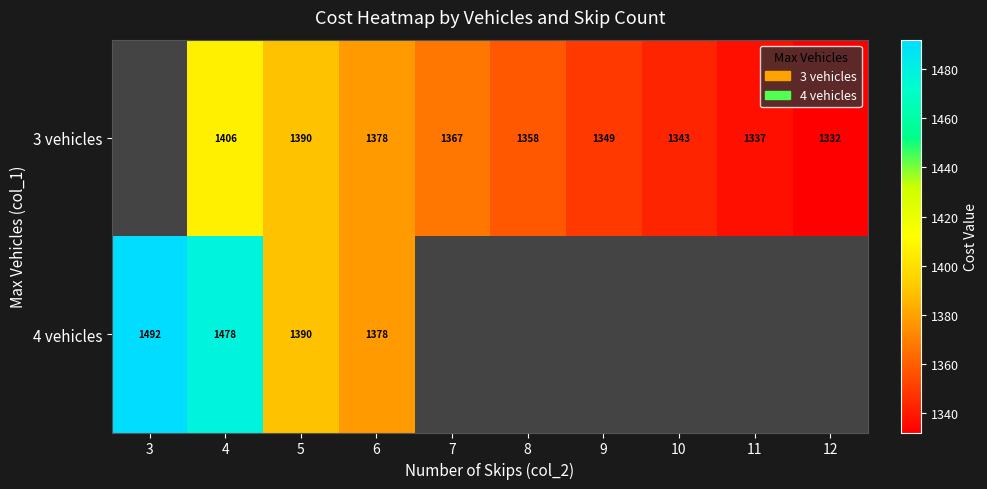

Is the value of 4 vehicles at 6 greater than the value of 3 vehicles at 9?

Yes